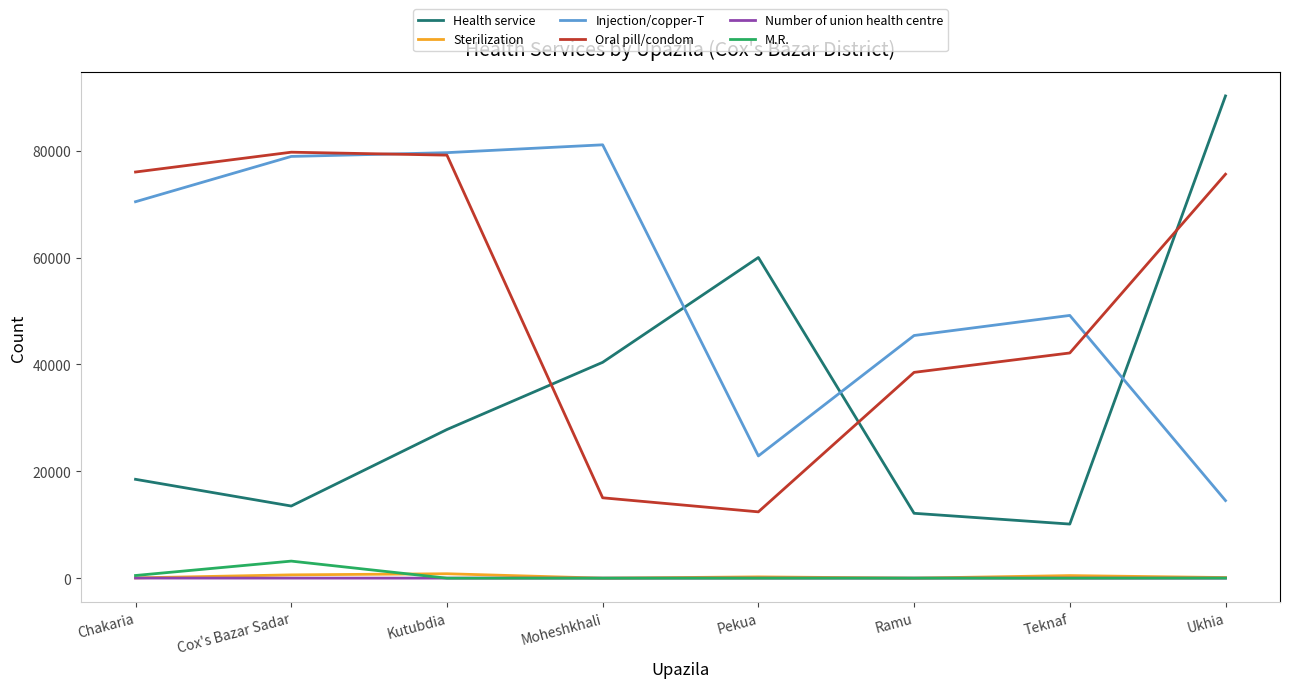

True or false: Injection/copper-T has more than 0 interior local peaks.

True